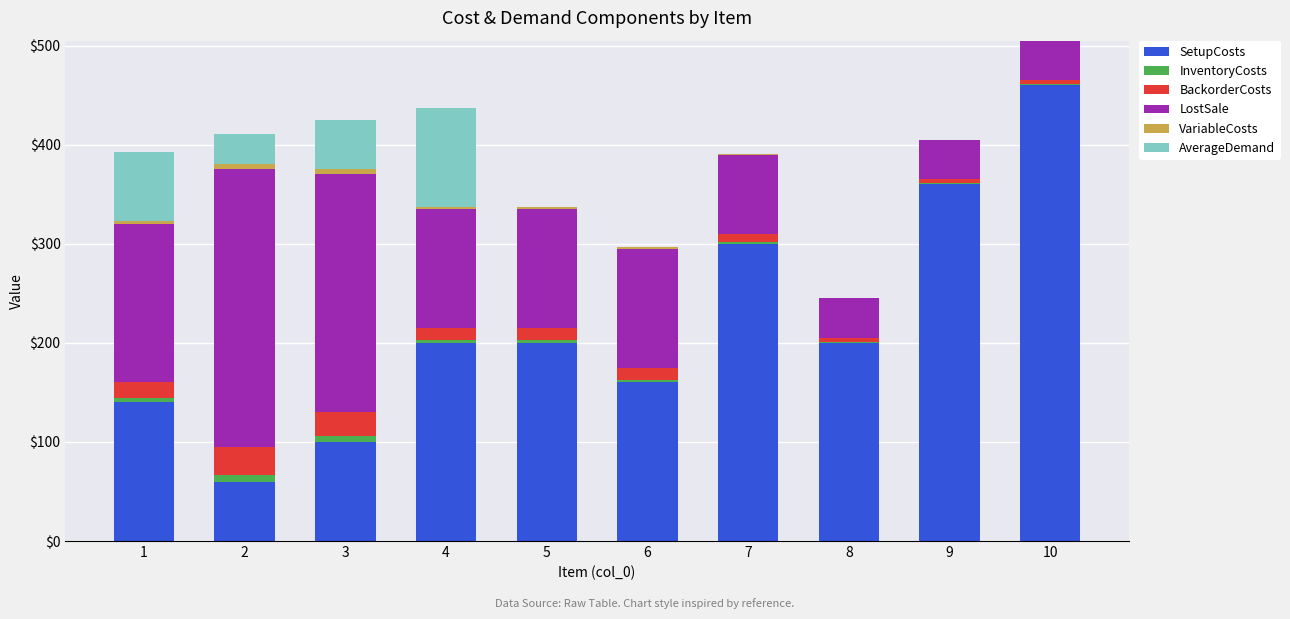

At which category is the sum across all series the highest?

10